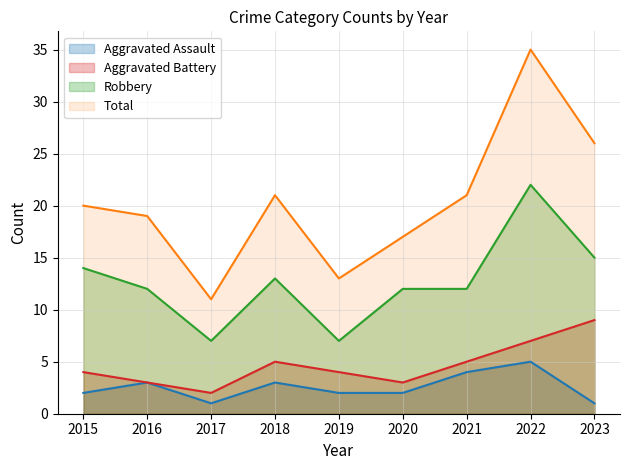

Which series changed the most between 2021 and 2023?

Total